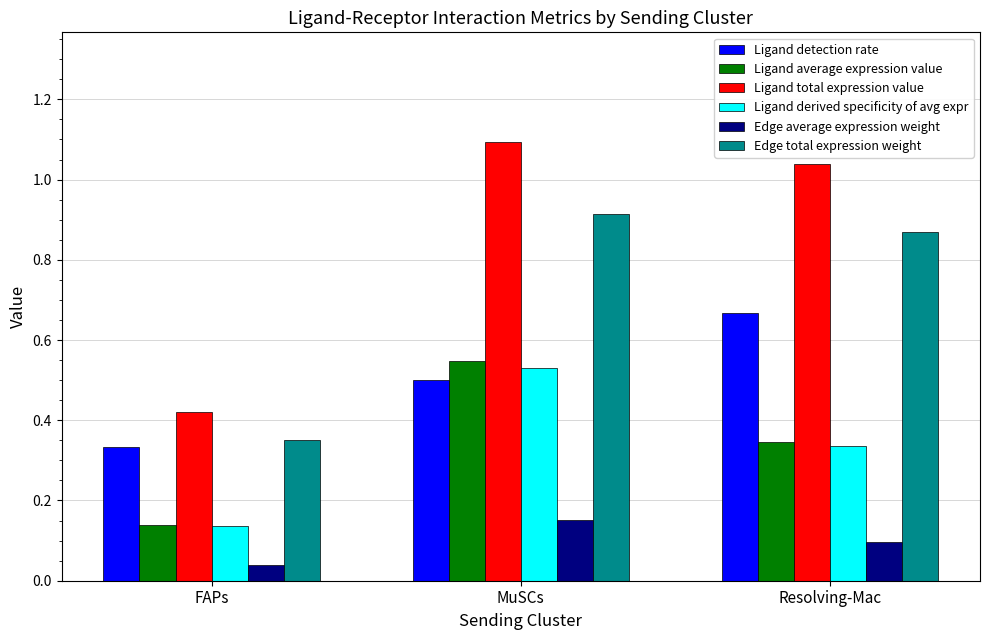

What is the greatest value displayed?

1.1